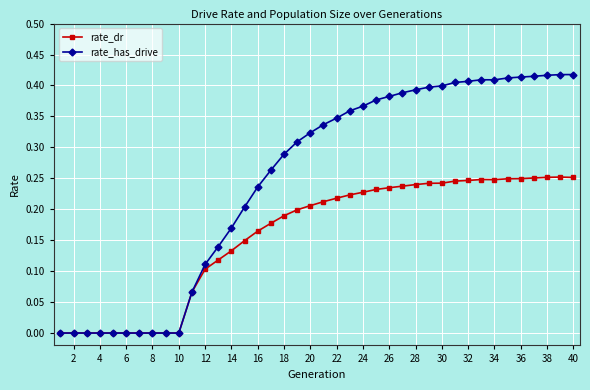

Which series has the largest total across all categories?

rate_has_drive